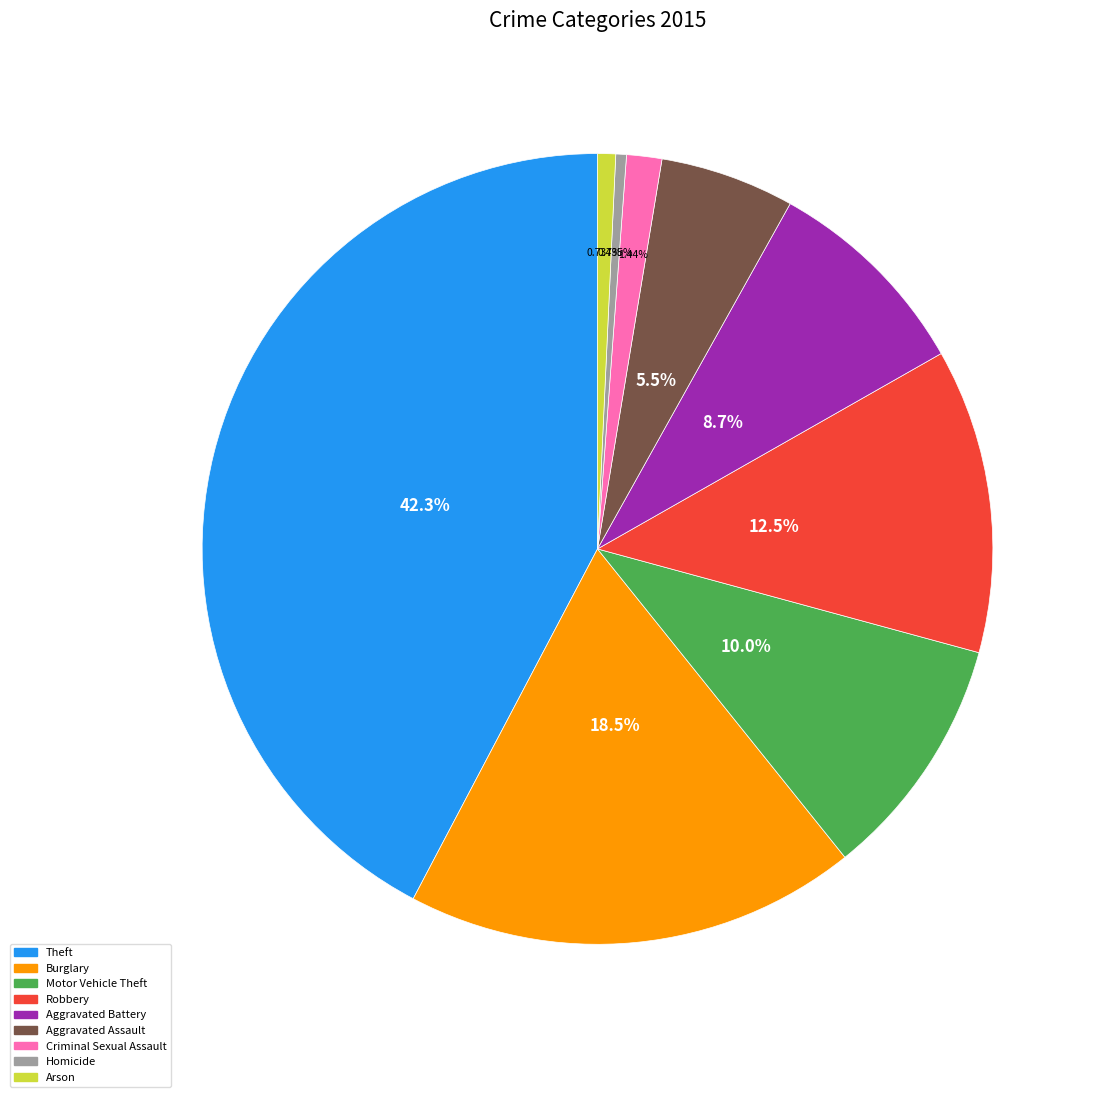

To the nearest percent, what is the combined percentage of Theft and Aggravated Assault?

48%